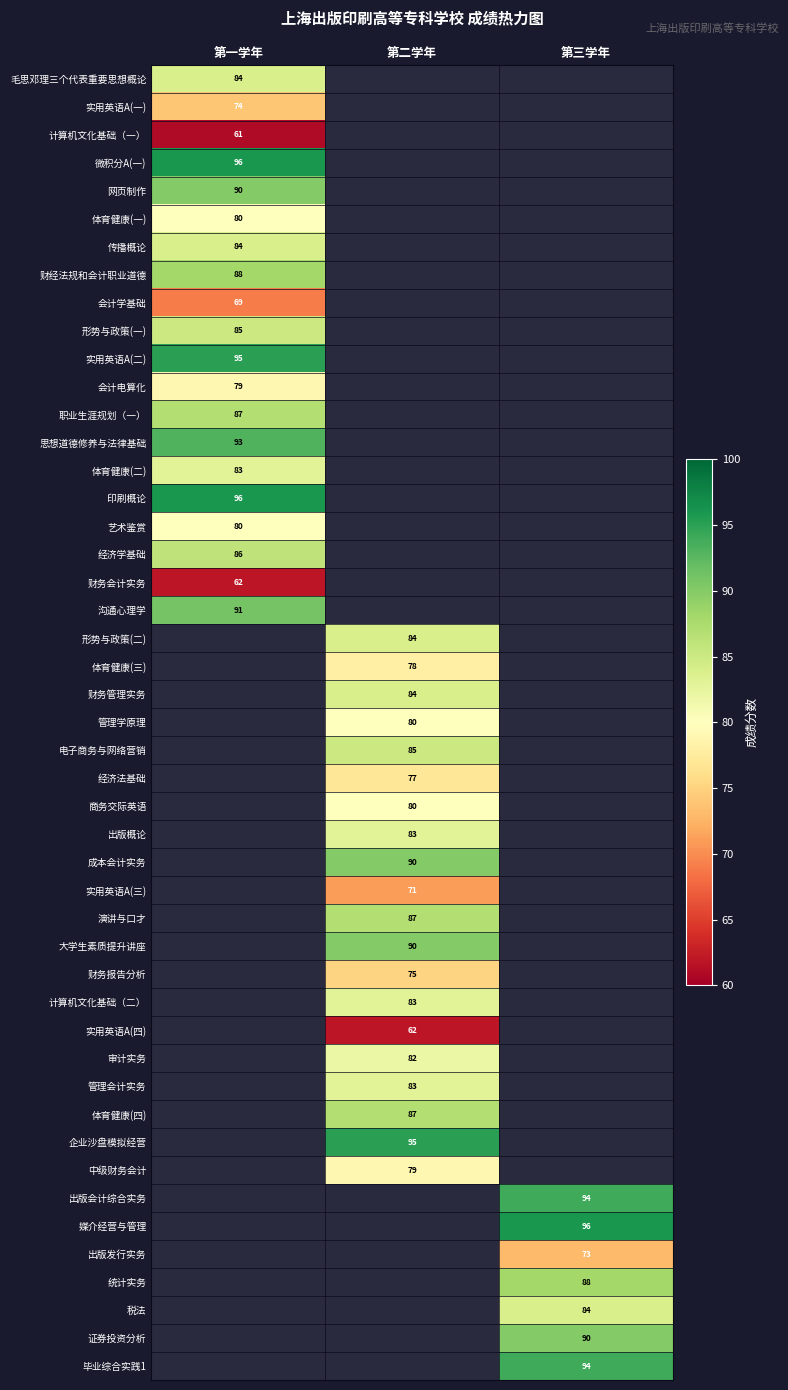

What is the maximum value shown in the chart?

96